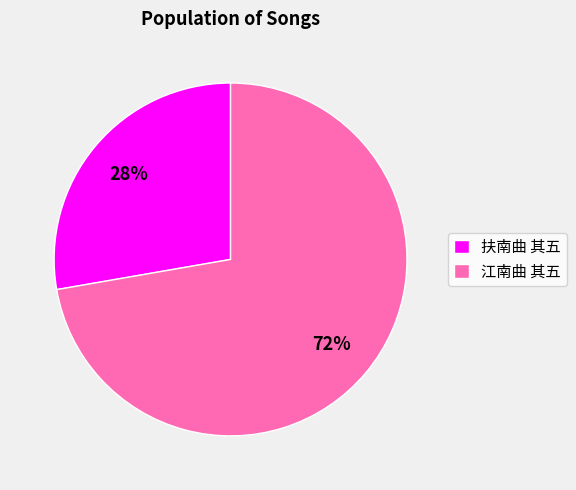

How many slices are in this pie chart?

2